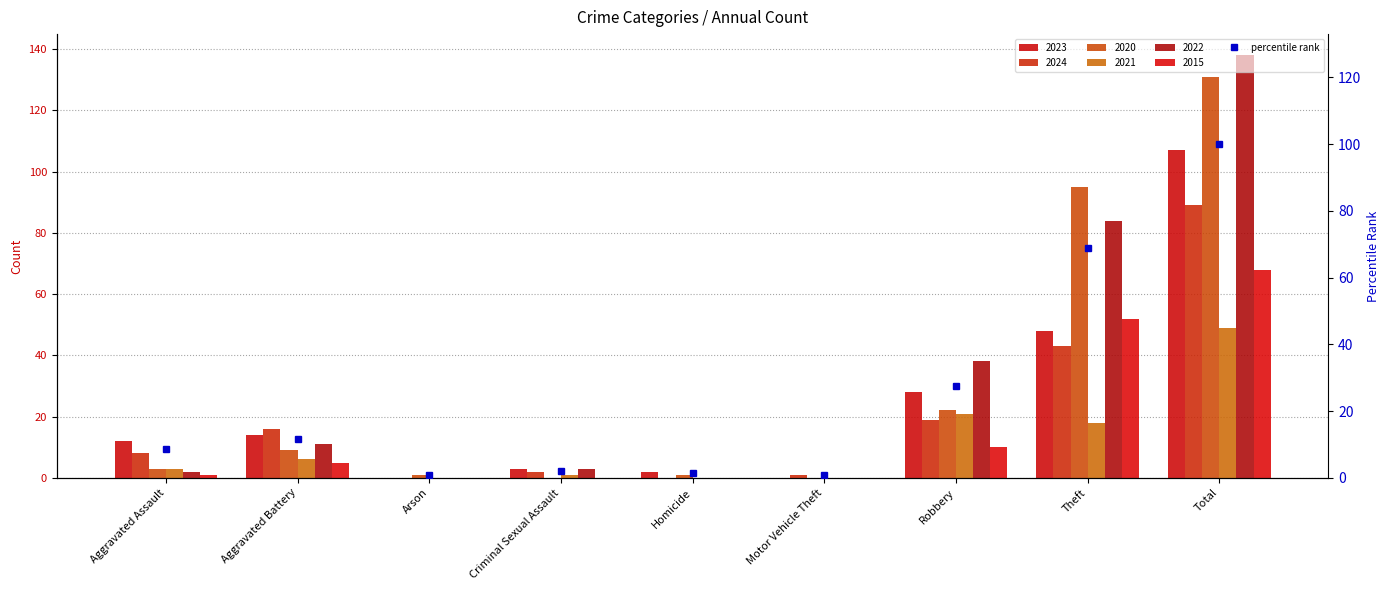

Which category has the highest value across all series?

Total